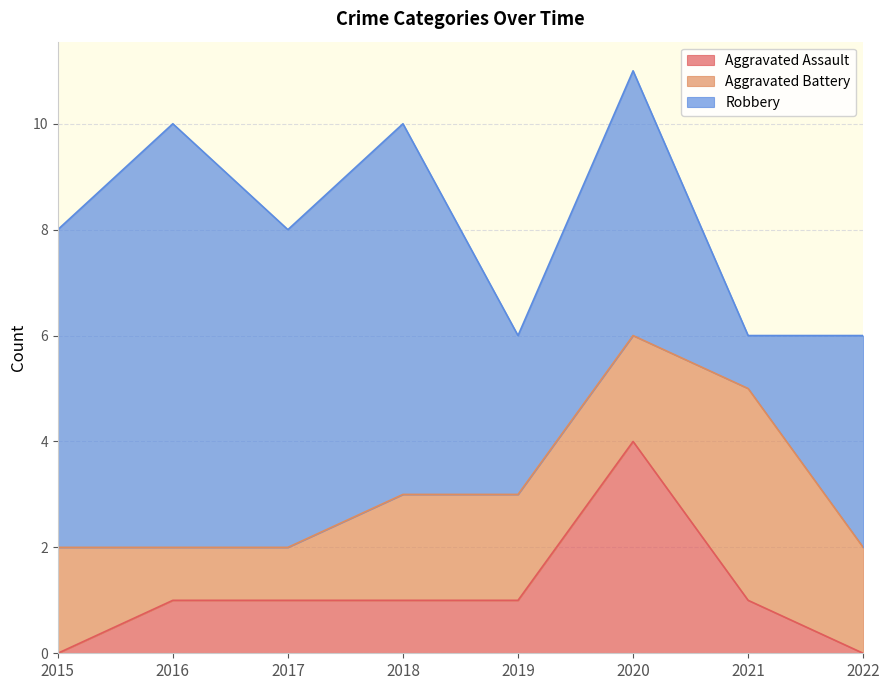

Rank the series by their maximum value, from lowest to highest.

Aggravated Assault, Aggravated Battery, Robbery